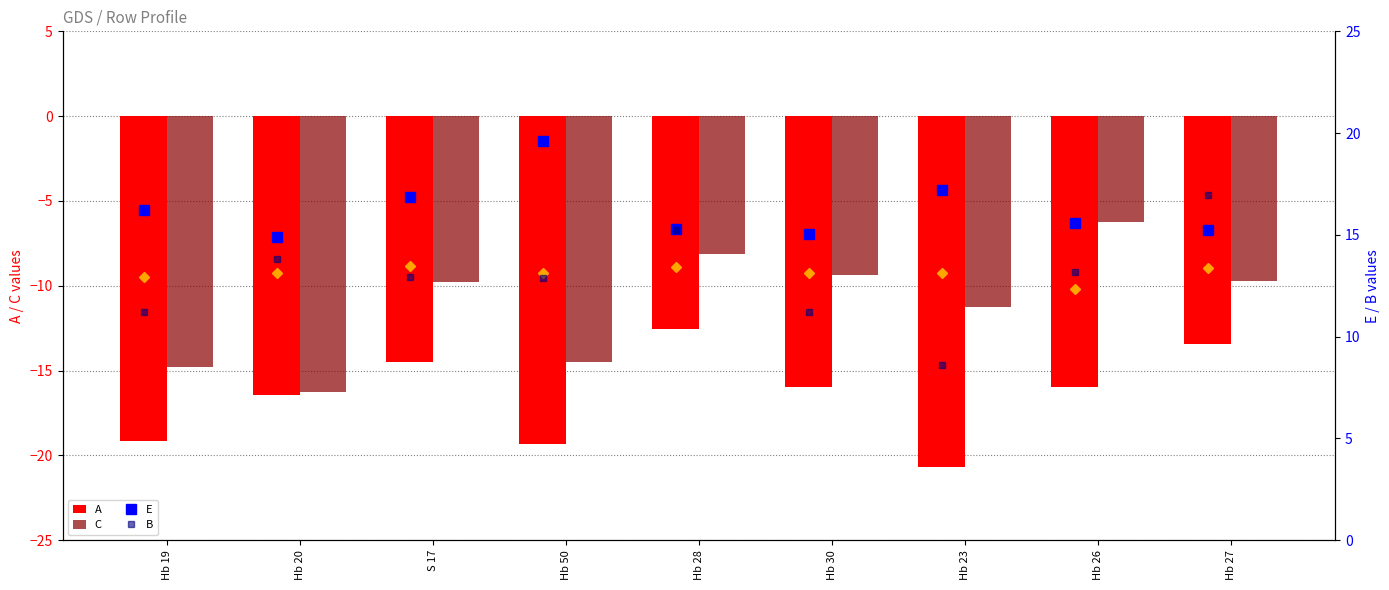

How many series are shown in this chart?

5